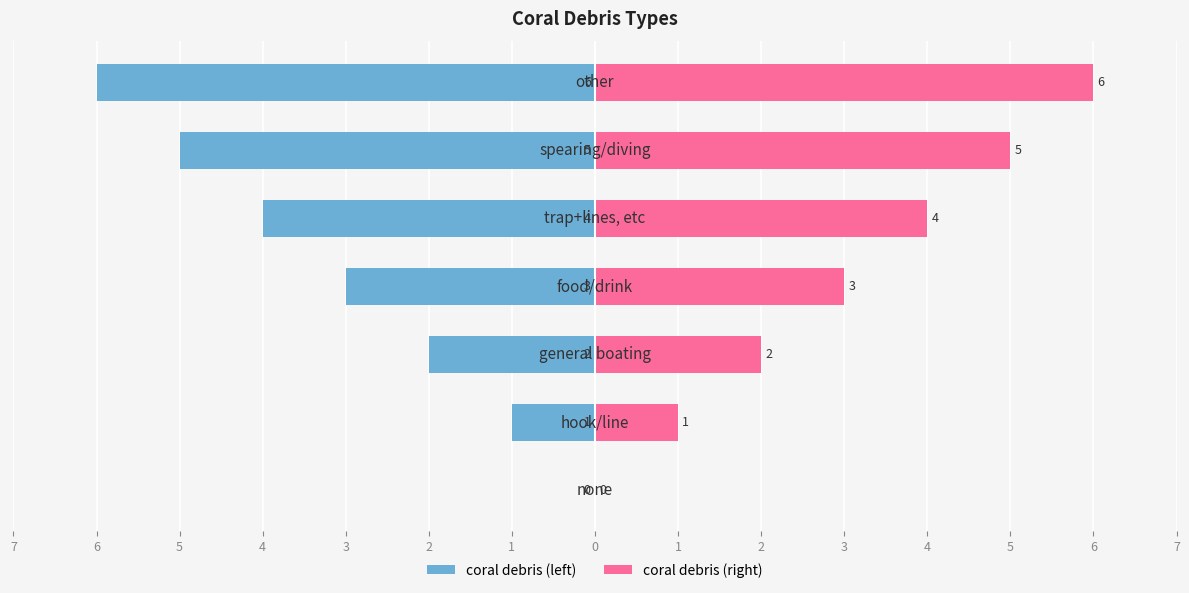

Reading left to right, what are all the values shown in this chart?

coral debris (left): 0	-1	-2	-3	-4	-5	-6
coral debris (right): 0	1	2	3	4	5	6